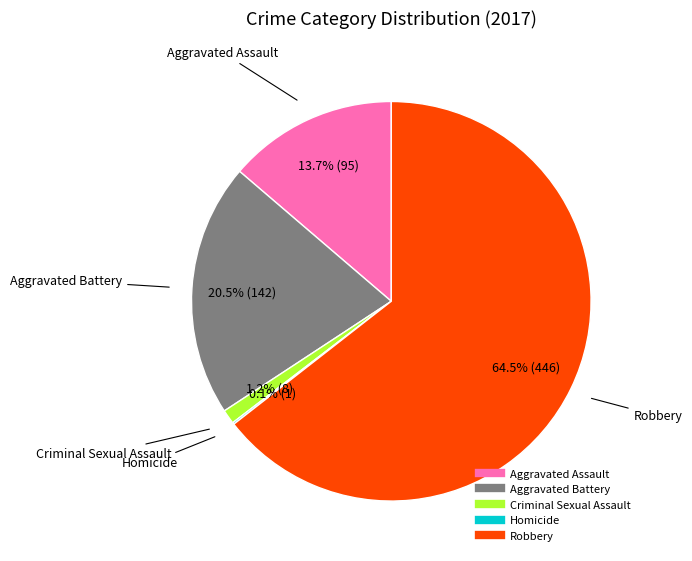

What percentage do Aggravated Assault and Criminal Sexual Assault together represent?

14.9%